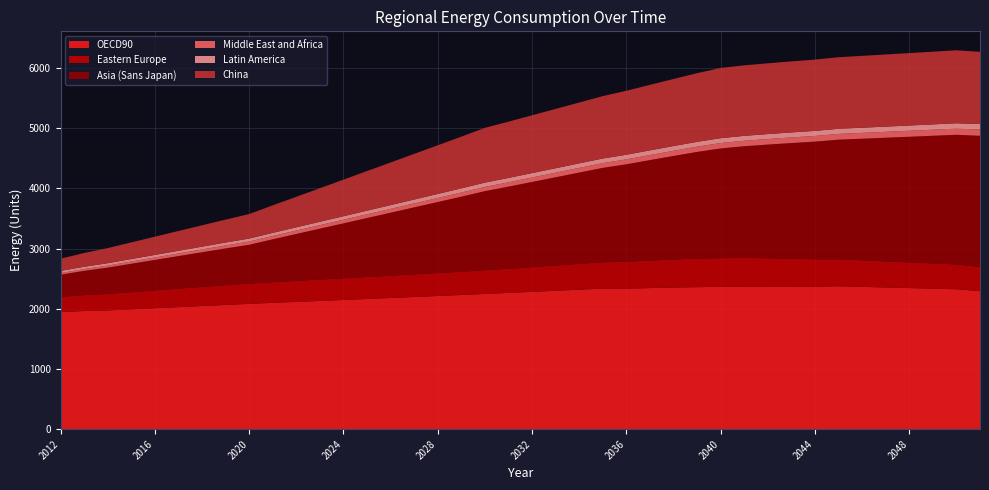

Reading left to right, transcribe all the data shown in this chart.

OECD90: 2012=1944.0	2013=1963.2	2014=1971.8	2015=1990.5	2016=2009.0	2017=2027.3	2018=2045.5	2019=2063.6	2020=2081.7	2021=2097.9	2022=2114.0	2023=2130.2	2024=2146.4	2025=2162.7	2026=2179.1	2027=2195.5	2028=2212.1	2029=2228.7	2030=2245.9	2031=2263.2	2032=2281.1	2033=2298.9	2034=2316.8	2035=2334.6	2036=2334.1	2037=2343.7	2038=2351.9	2039=2358.6	2040=2363.8	2041=2367.3	2042=2369.1	2043=2369.0	2044=2366.9	2045=2373.5	2046=2363.5	2047=2353.5	2048=2343.6	2049=2333.7	2050=2323.9	2051=2292.5
Eastern Europe: 2012=252.9	2013=263.6	2014=274.0	2015=284.9	2016=295.8	2017=306.7	2018=317.5	2019=328.2	2020=336.3	2021=344.4	2022=349.7	2023=355.0	2024=360.3	2025=365.6	2026=370.8	2027=376.1	2028=381.3	2029=386.5	2030=393.8	2031=401.1	2032=410.4	2033=419.7	2034=429.0	2035=438.3	2036=447.6	2037=456.9	2038=466.1	2039=475.4	2040=476.4	2041=477.3	2042=470.0	2043=462.7	2044=455.5	2045=448.3	2046=441.1	2047=433.9	2048=426.8	2049=419.6	2050=412.5	2051=401.0
Asia (Sans Japan): 2012=368.8	2013=402.9	2014=437.6	2015=471.9	2016=506.3	2017=540.7	2018=575.2	2019=609.8	2020=644.4	2021=711.1	2022=777.9	2023=844.7	2024=911.5	2025=978.4	2026=1045.3	2027=1112.3	2028=1179.3	2029=1246.4	2030=1313.6	2031=1364.0	2032=1414.5	2033=1465.1	2034=1515.8	2035=1566.5	2036=1617.4	2037=1668.4	2038=1719.5	2039=1770.7	2040=1822.1	2041=1854.7	2042=1887.4	2043=1920.3	2044=1953.2	2045=1986.3	2046=2019.4	2047=2052.7	2048=2086.0	2049=2119.4	2050=2153.0	2051=2178.9
Middle East and Africa: 2012=26.3	2013=29.5	2014=33.3	2015=36.6	2016=40.0	2017=43.4	2018=46.8	2019=50.2	2020=53.6	2021=55.2	2022=56.8	2023=58.5	2024=60.1	2025=61.7	2026=63.4	2027=65.0	2028=66.7	2029=68.4	2030=70.0	2031=72.0	2032=73.9	2033=75.8	2034=77.8	2035=79.8	2036=81.7	2037=83.7	2038=85.7	2039=87.7	2040=89.7	2041=90.9	2042=92.1	2043=93.3	2044=94.5	2045=95.7	2046=96.9	2047=98.1	2048=99.3	2049=100.5	2050=101.7	2051=104.3
Latin America: 2012=36.2	2013=37.8	2014=39.7	2015=41.3	2016=42.9	2017=44.6	2018=46.2	2019=47.9	2020=49.5	2021=51.7	2022=53.9	2023=56.1	2024=58.3	2025=60.6	2026=62.8	2027=65.0	2028=67.2	2029=69.5	2030=71.7	2031=72.6	2032=73.5	2033=74.3	2034=75.2	2035=76.1	2036=77.0	2037=77.9	2038=78.8	2039=79.7	2040=80.6	2041=81.4	2042=82.2	2043=83.1	2044=83.9	2045=84.8	2046=85.6	2047=86.5	2048=87.4	2049=88.2	2050=89.1	2051=90.2
China: 2012=202.7	2013=229.0	2014=250.9	2015=276.7	2016=302.6	2017=328.5	2018=354.6	2019=380.6	2020=406.7	2021=456.9	2022=507.1	2023=557.2	2024=607.4	2025=657.6	2026=707.9	2027=758.1	2028=808.4	2029=858.7	2030=909.2	2031=934.3	2032=959.6	2033=985.0	2034=1010.5	2035=1036.1	2036=1061.9	2037=1087.8	2038=1113.9	2039=1140.1	2040=1166.4	2041=1170.7	2042=1175.1	2043=1179.6	2044=1184.2	2045=1188.8	2046=1193.4	2047=1198.1	2048=1202.9	2049=1207.6	2050=1212.4	2051=1200.0